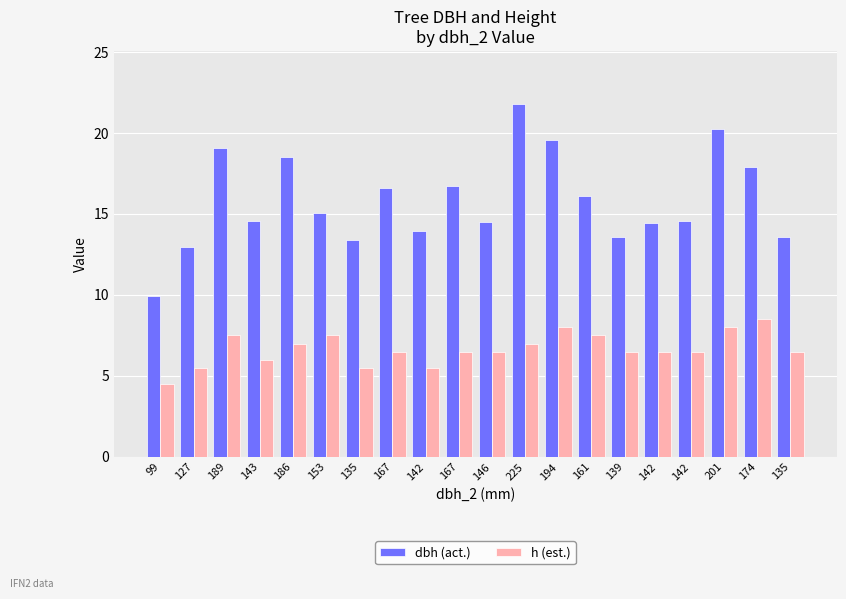

How many categories are shown in the chart?

20